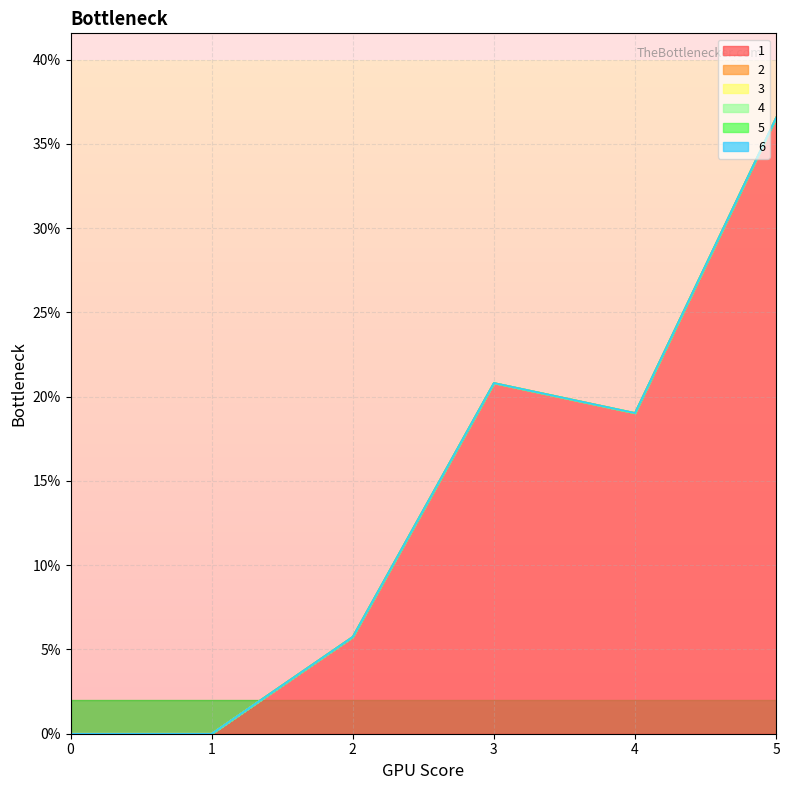

Which series changed the most between 0 and 2?

1